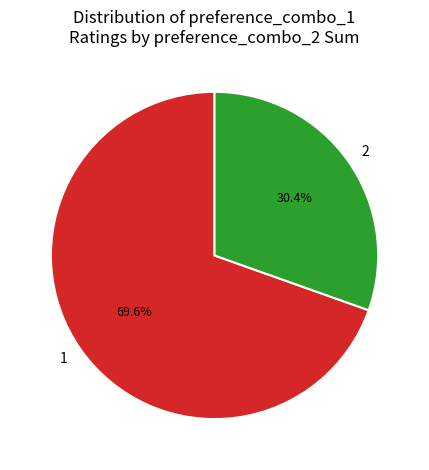

Combined, do 1 and 2 account for over 50%?

Yes